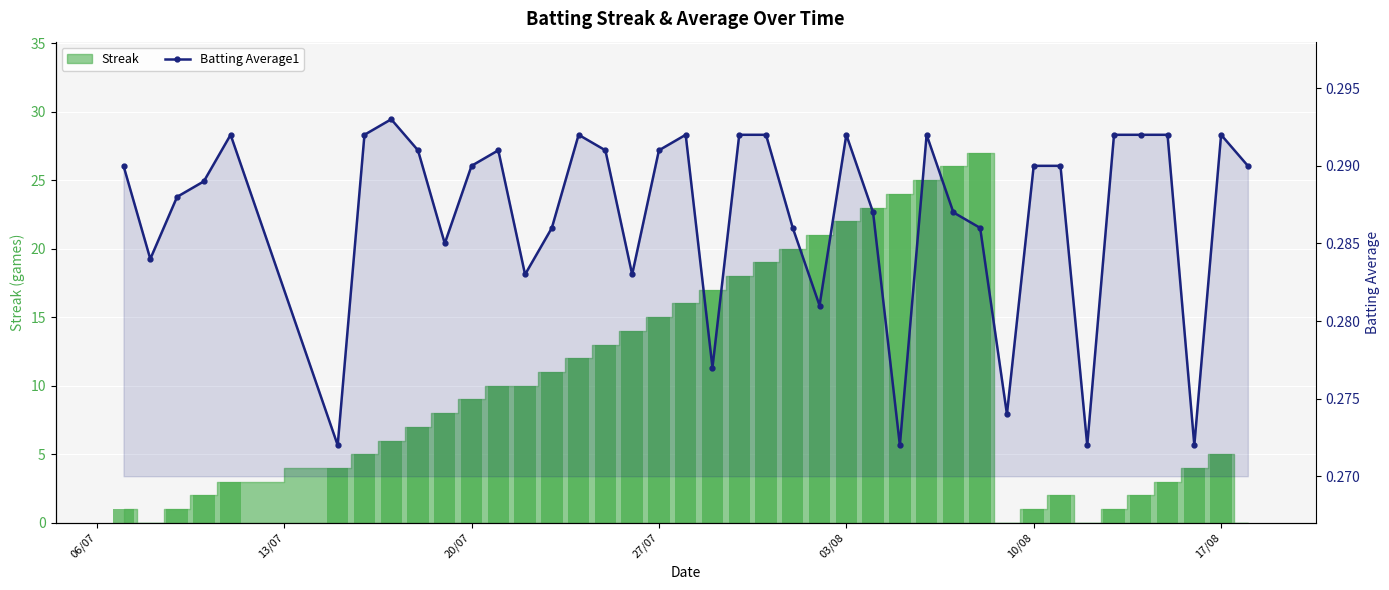

How many values are between 0 and 1?

40